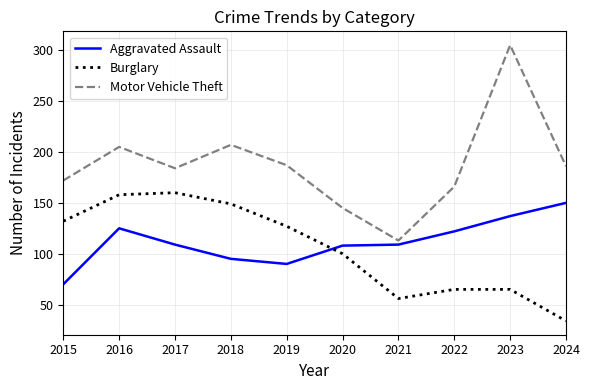

At which category does the chart reach its minimum across all series?

2024